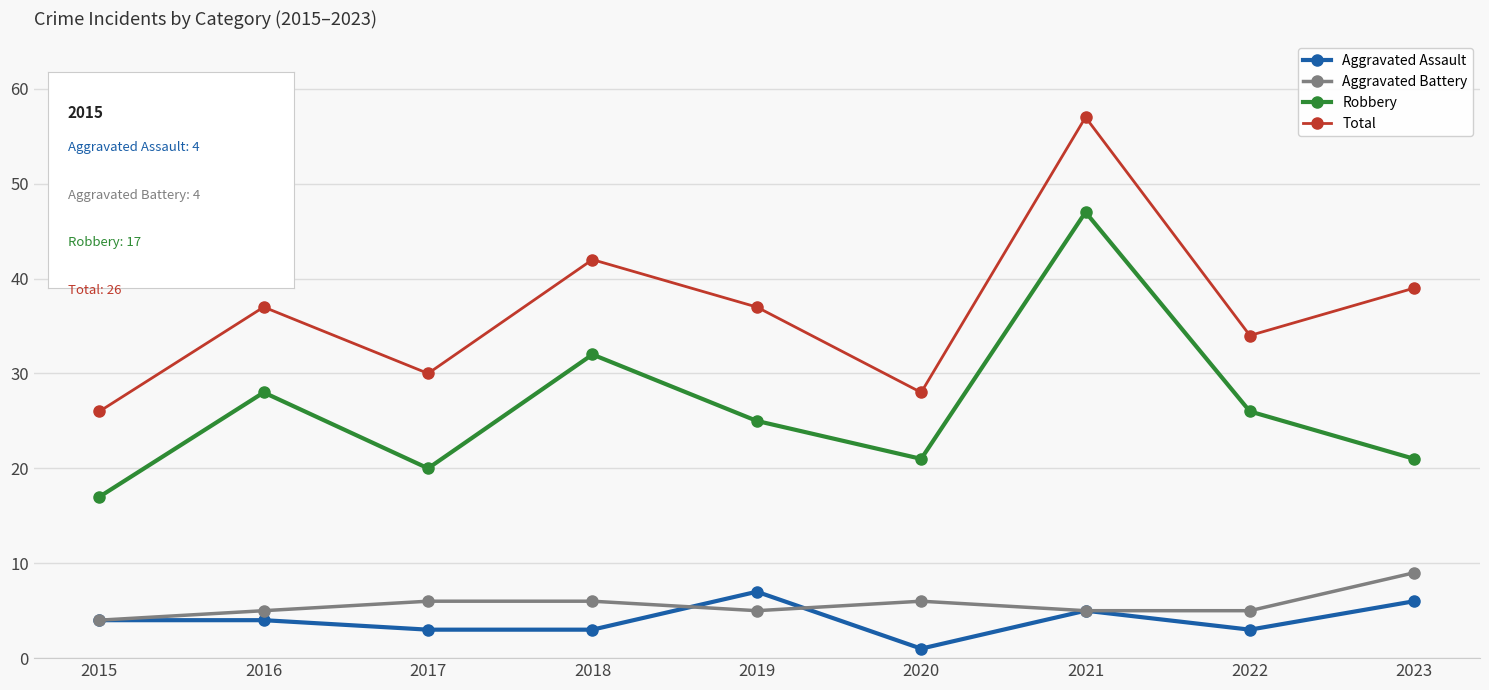

True or false: Robbery and Aggravated Battery intersect in this chart.

False